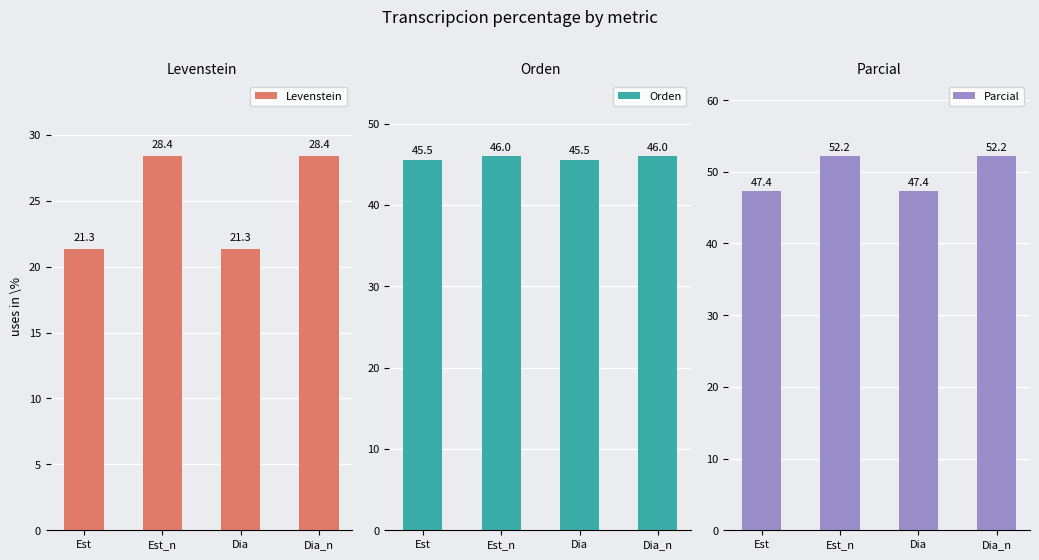

Which series changed the most between Dia and Dia_n?

Levenstein